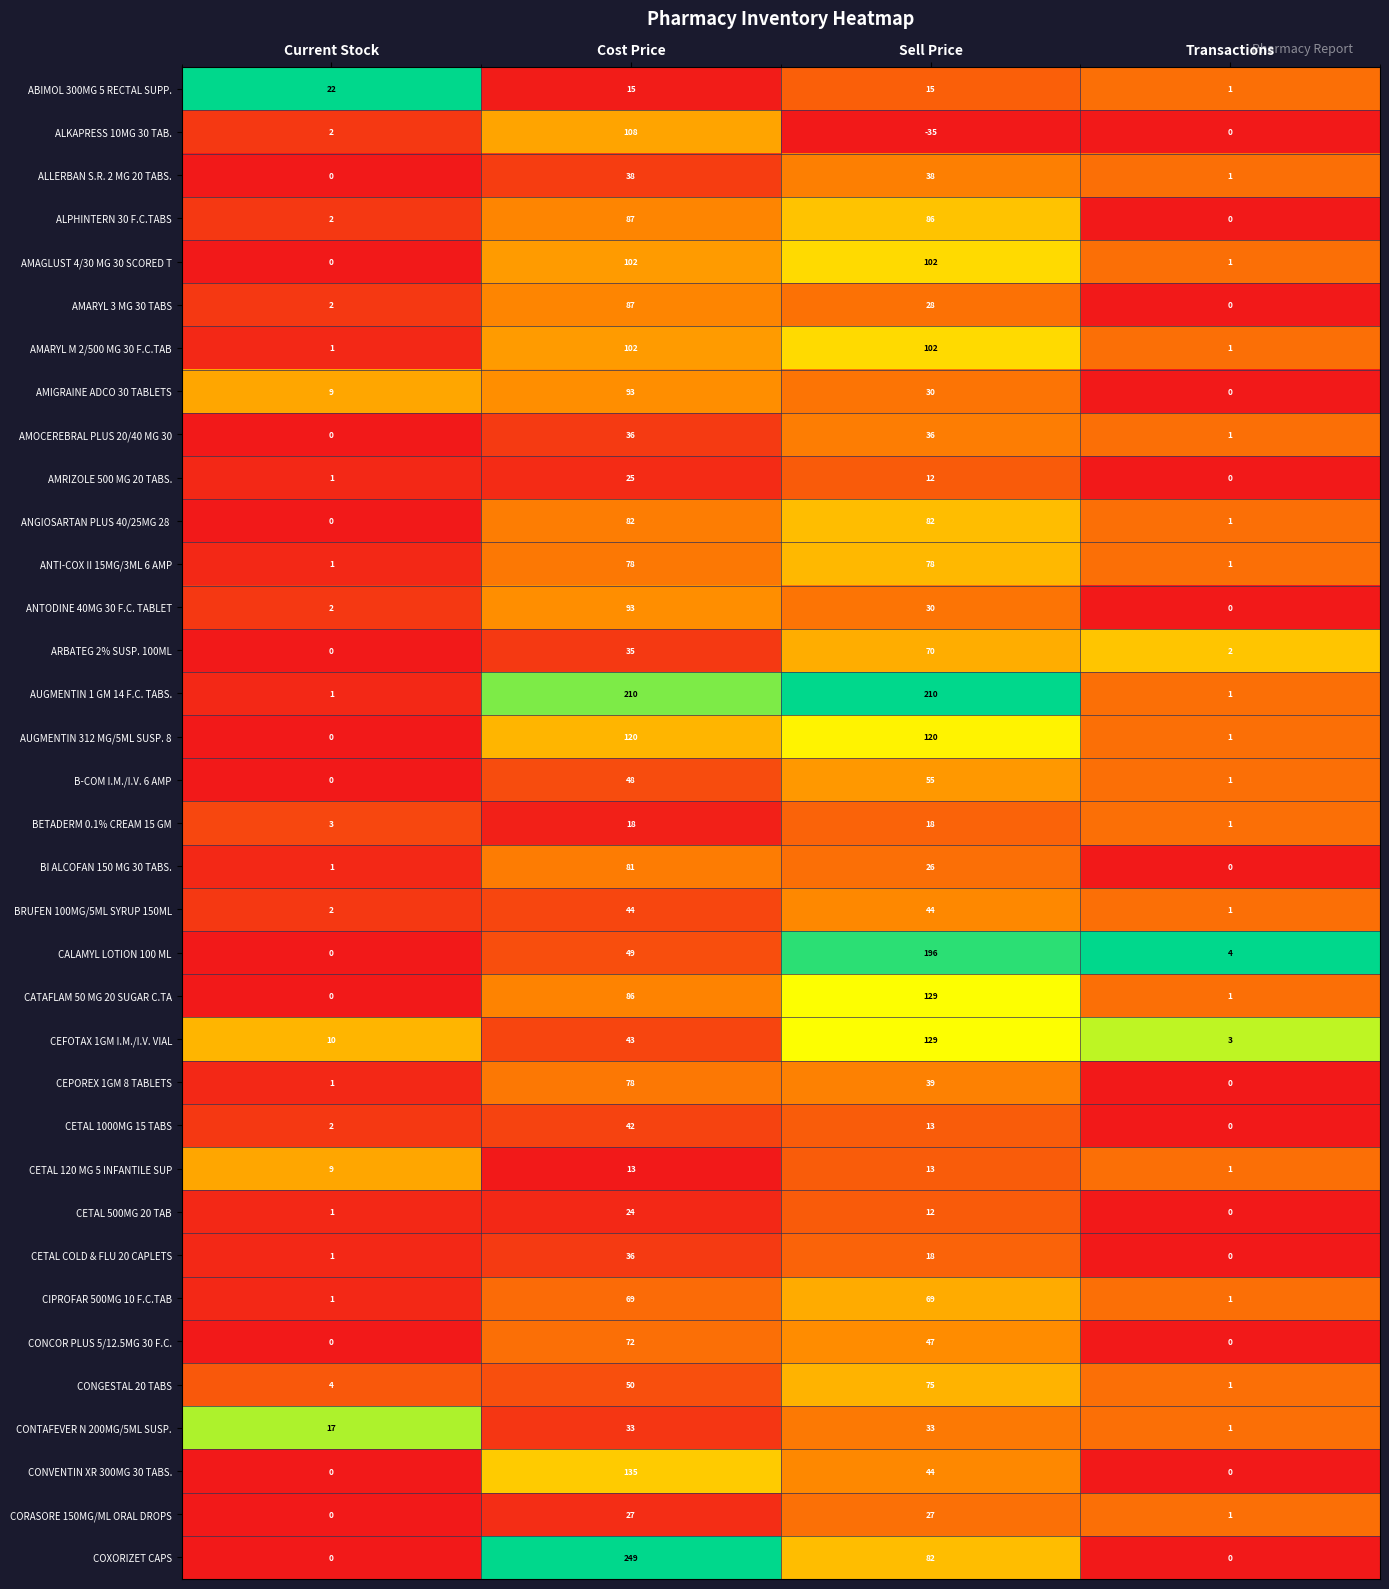

Which series has the largest total across all categories?

AUGMENTIN 1 GM 14 F.C. TABS.